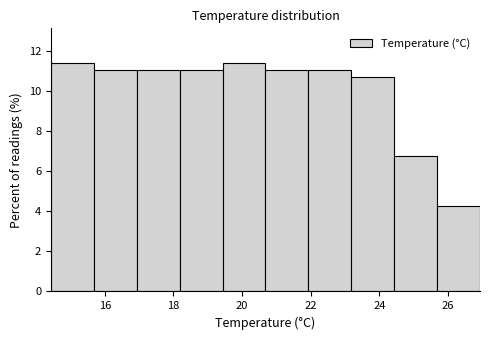

Reading left to right, transcribe this chart: for each bar, give the range it covers on the x-axis and its height. Neither the bar edges nor the heights are printed on the chart, so give them approximately, as read against the axes.

14.4 to 15.6: 11.4
15.6 to 17.0: 11.0
17.0 to 18.2: 11.0
18.2 to 19.4: 11.0
19.4 to 20.6: 11.4
20.6 to 22.0: 11.0
22.0 to 23.2: 11.0
23.2 to 24.4: 10.8
24.4 to 25.6: 6.8
25.6 to 27.0: 4.2